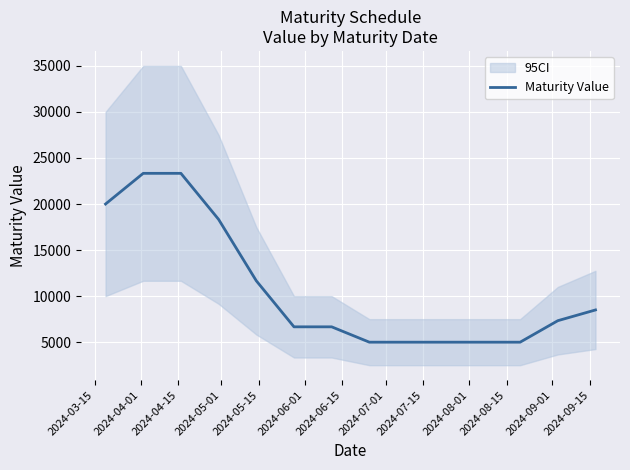

Does the chart display data point markers on the line(s)?

No